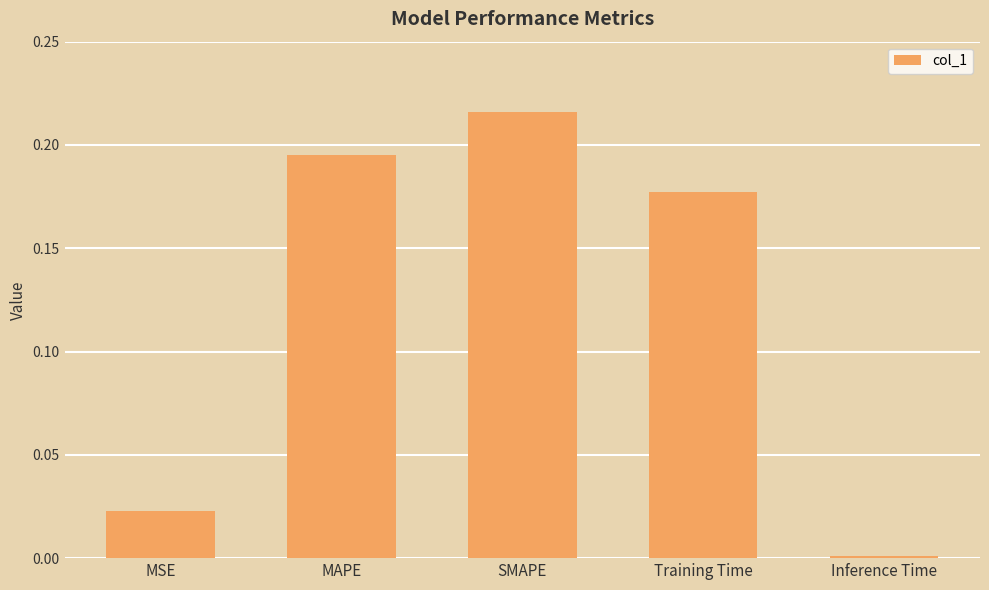

Count the number of data series in this chart.

1